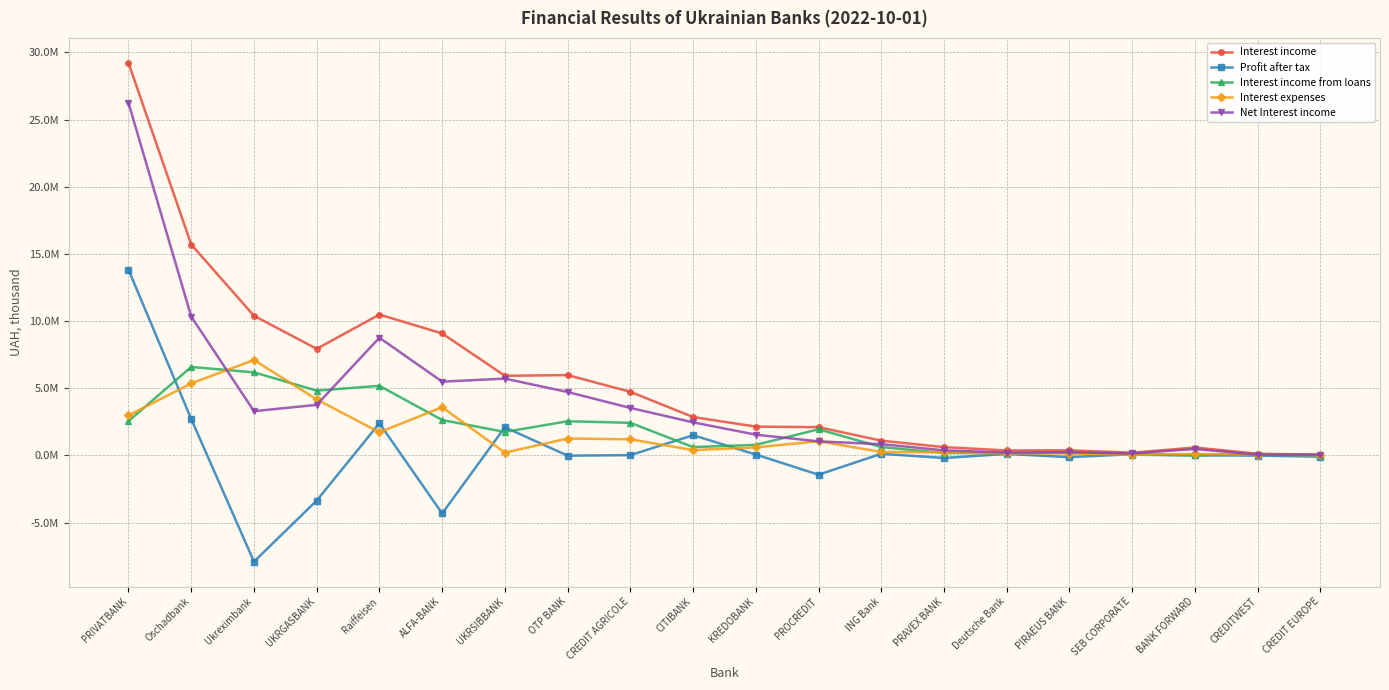

Which series changed the most between Ukreximbank and CREDIT AGRICOLE?

Profit after tax